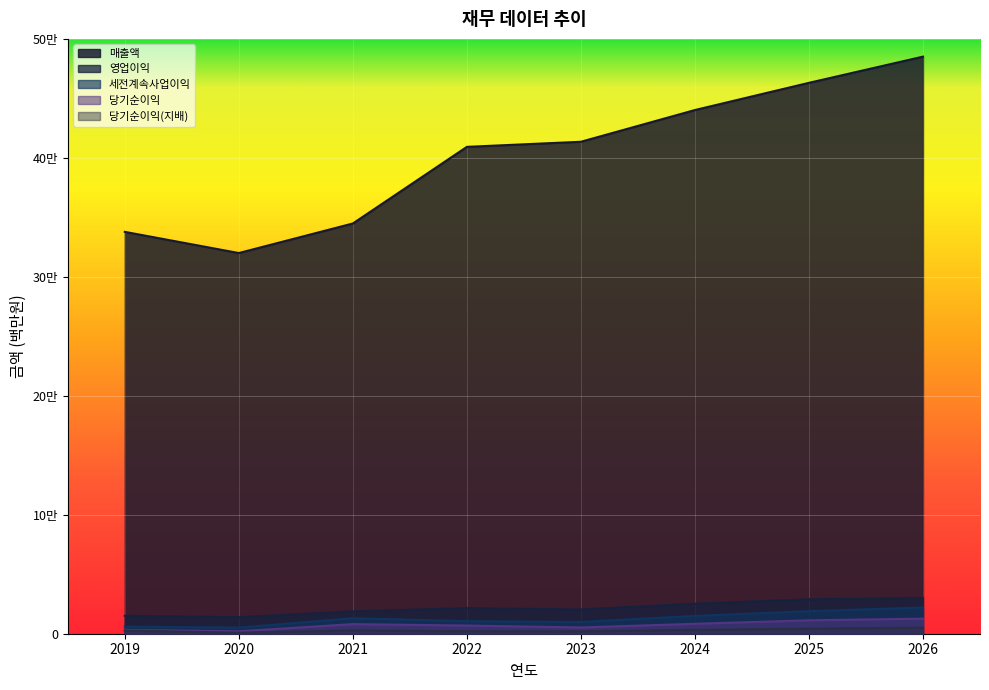

True or false: 영업이익 and 매출액 intersect in this chart.

False